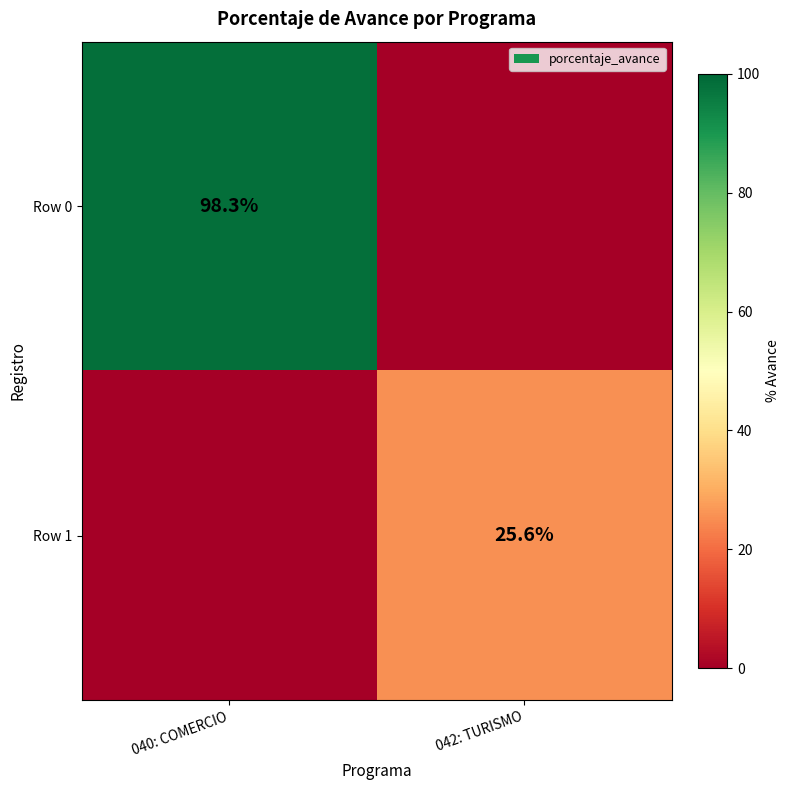

The value of Row 0 at 040: COMERCIO is 98.3. True or false?

True